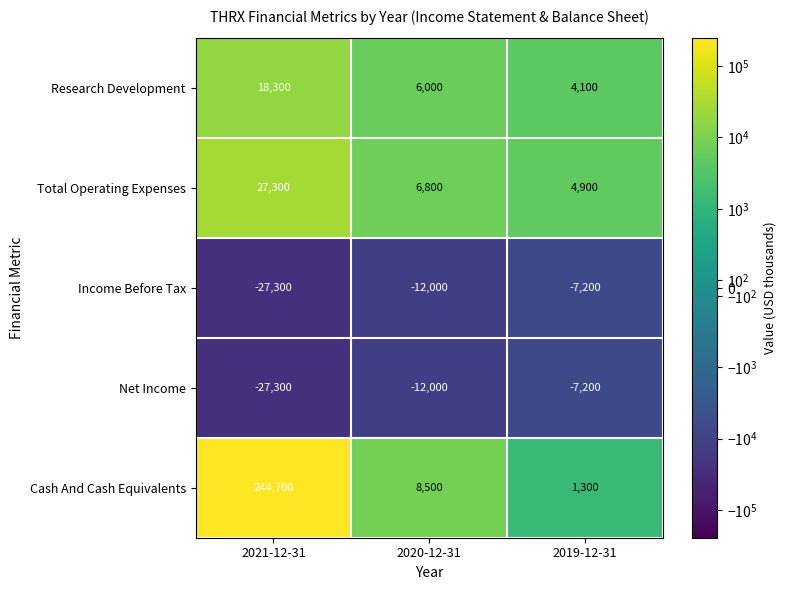

At which category does the chart reach its peak across all series?

2021-12-31